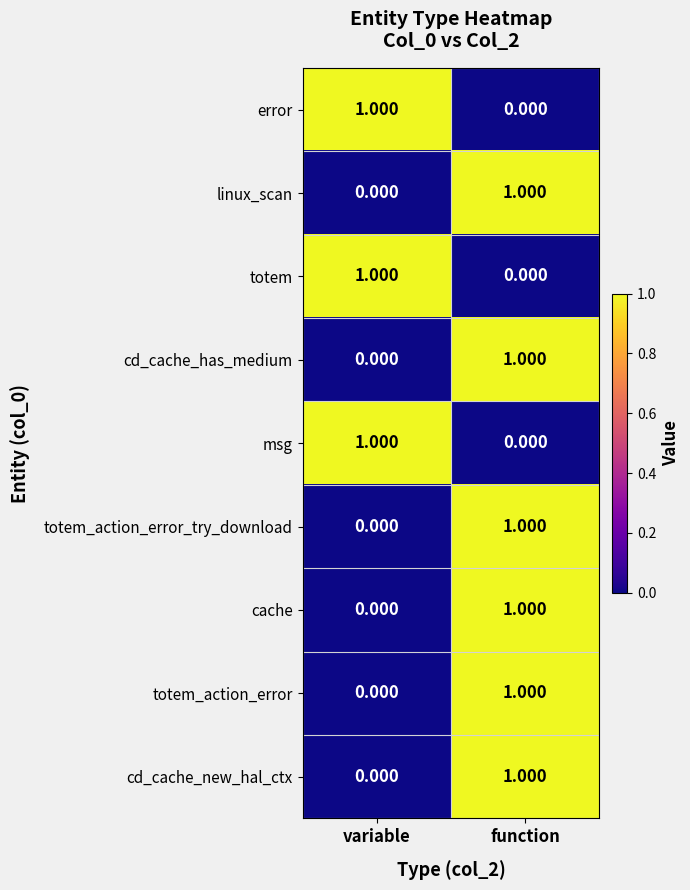

At which category is the sum across all series the highest?

function